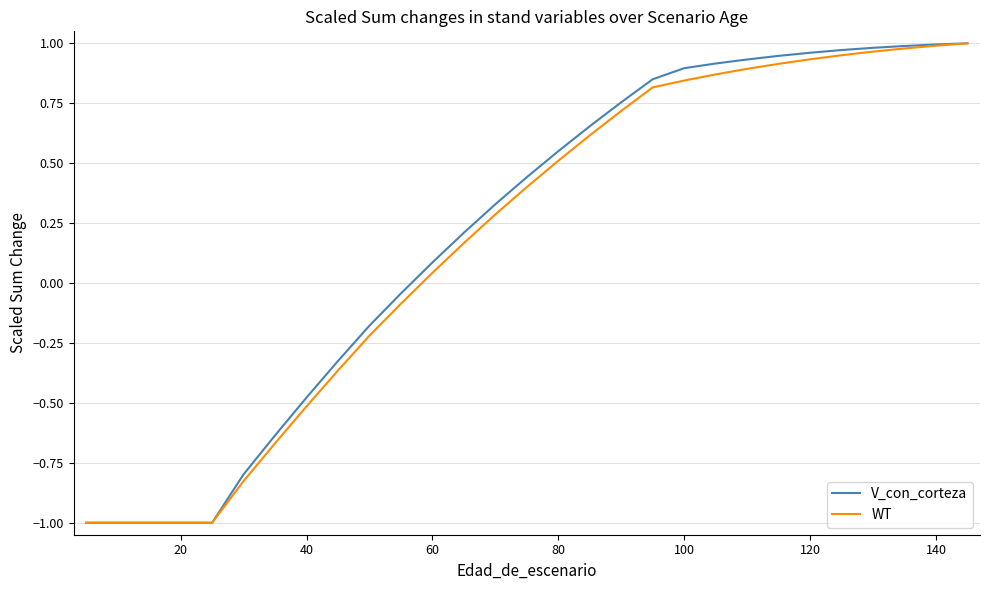

What is the lowest value of the WT series?

-1.0